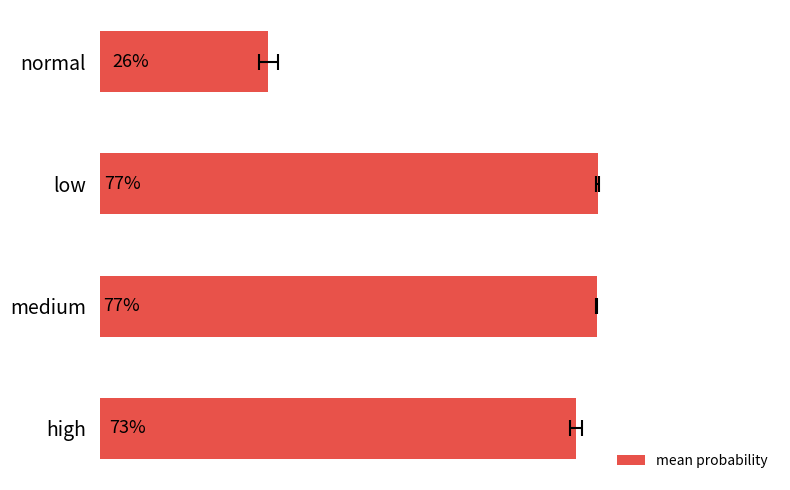

Reading right to left, list all the values displayed in this chart.

0.7	0.8	0.8	0.3